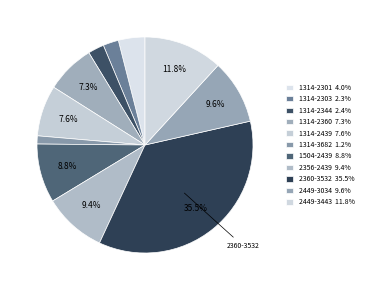

How many slices are in this pie chart?

11